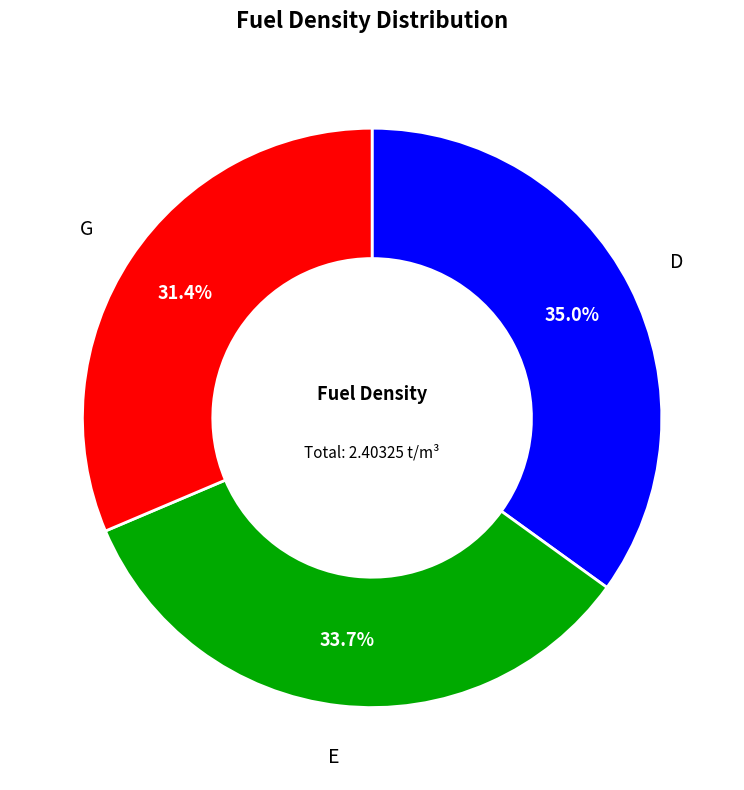

Is there any slice that represents more than half of the pie?

No